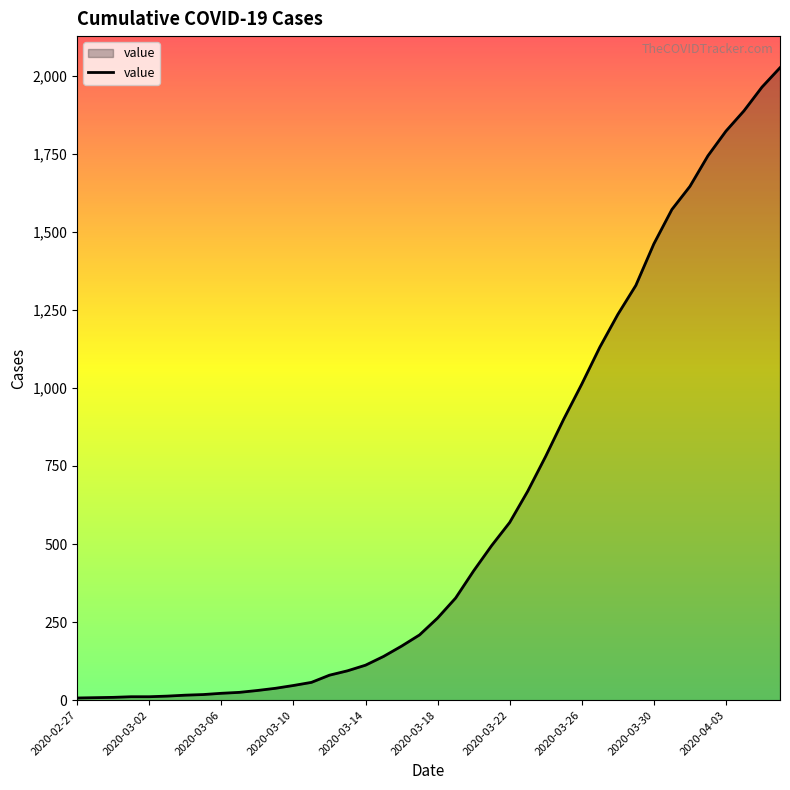

What is the maximum value shown in the chart?

2025